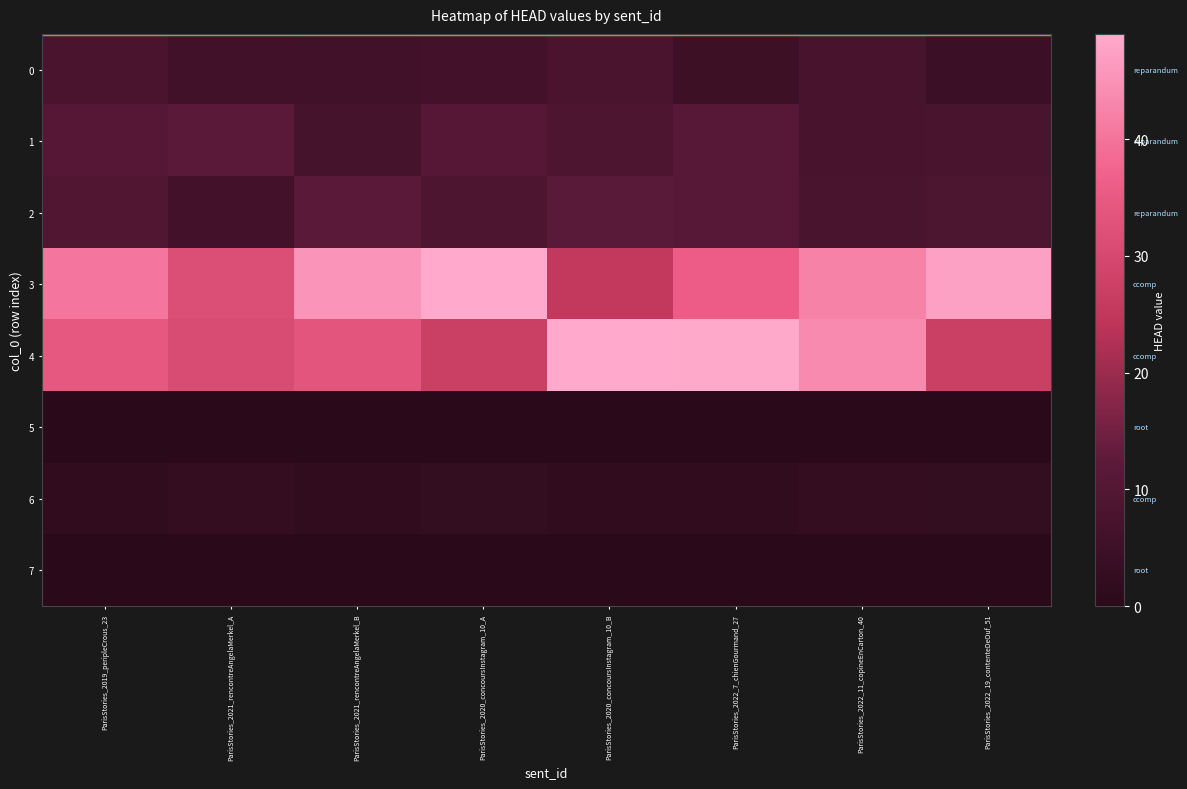

Reading right to left, what are all the values shown in this chart?

row_0: ParisStories_2022_19_contenteDeOuf_51=4.3	ParisStories_2022_11_copineEnCarton_40=7.6	ParisStories_2022_7_chienGourmand_27=4.9	ParisStories_2020_concoursInstagram_10_B=7.9	ParisStories_2020_concoursInstagram_10_A=6.2	ParisStories_2021_rencontreAngelaMerkel_B=5.7	ParisStories_2021_rencontreAngelaMerkel_A=5.7	ParisStories_2019_peripleCrous_23=8.0
row_1: ParisStories_2022_19_contenteDeOuf_51=7.8	ParisStories_2022_11_copineEnCarton_40=7.3	ParisStories_2022_7_chienGourmand_27=11.1	ParisStories_2020_concoursInstagram_10_B=9.1	ParisStories_2020_concoursInstagram_10_A=10.7	ParisStories_2021_rencontreAngelaMerkel_B=6.9	ParisStories_2021_rencontreAngelaMerkel_A=12.0	ParisStories_2019_peripleCrous_23=10.6
row_2: ParisStories_2022_19_contenteDeOuf_51=8.6	ParisStories_2022_11_copineEnCarton_40=7.8	ParisStories_2022_7_chienGourmand_27=11.2	ParisStories_2020_concoursInstagram_10_B=11.8	ParisStories_2020_concoursInstagram_10_A=9.1	ParisStories_2021_rencontreAngelaMerkel_B=12.0	ParisStories_2021_rencontreAngelaMerkel_A=6.3	ParisStories_2019_peripleCrous_23=9.5
row_3: ParisStories_2022_19_contenteDeOuf_51=47.6	ParisStories_2022_11_copineEnCarton_40=42.3	ParisStories_2022_7_chienGourmand_27=35.7	ParisStories_2020_concoursInstagram_10_B=25.4	ParisStories_2020_concoursInstagram_10_A=49.0	ParisStories_2021_rencontreAngelaMerkel_B=45.5	ParisStories_2021_rencontreAngelaMerkel_A=31.5	ParisStories_2019_peripleCrous_23=40.3
row_4: ParisStories_2022_19_contenteDeOuf_51=27.3	ParisStories_2022_11_copineEnCarton_40=43.7	ParisStories_2022_7_chienGourmand_27=48.7	ParisStories_2020_concoursInstagram_10_B=49.0	ParisStories_2020_concoursInstagram_10_A=27.3	ParisStories_2021_rencontreAngelaMerkel_B=33.7	ParisStories_2021_rencontreAngelaMerkel_A=30.6	ParisStories_2019_peripleCrous_23=34.5
row_5: ParisStories_2022_19_contenteDeOuf_51=0.0	ParisStories_2022_11_copineEnCarton_40=0.0	ParisStories_2022_7_chienGourmand_27=0.0	ParisStories_2020_concoursInstagram_10_B=0.0	ParisStories_2020_concoursInstagram_10_A=0.0	ParisStories_2021_rencontreAngelaMerkel_B=0.0	ParisStories_2021_rencontreAngelaMerkel_A=0.0	ParisStories_2019_peripleCrous_23=0.0
row_6: ParisStories_2022_19_contenteDeOuf_51=2.3	ParisStories_2022_11_copineEnCarton_40=3.0	ParisStories_2022_7_chienGourmand_27=1.8	ParisStories_2020_concoursInstagram_10_B=2.1	ParisStories_2020_concoursInstagram_10_A=2.3	ParisStories_2021_rencontreAngelaMerkel_B=1.6	ParisStories_2021_rencontreAngelaMerkel_A=2.7	ParisStories_2019_peripleCrous_23=2.0
row_7: ParisStories_2022_19_contenteDeOuf_51=0.0	ParisStories_2022_11_copineEnCarton_40=0.0	ParisStories_2022_7_chienGourmand_27=0.0	ParisStories_2020_concoursInstagram_10_B=0.0	ParisStories_2020_concoursInstagram_10_A=0.0	ParisStories_2021_rencontreAngelaMerkel_B=0.0	ParisStories_2021_rencontreAngelaMerkel_A=0.0	ParisStories_2019_peripleCrous_23=0.0